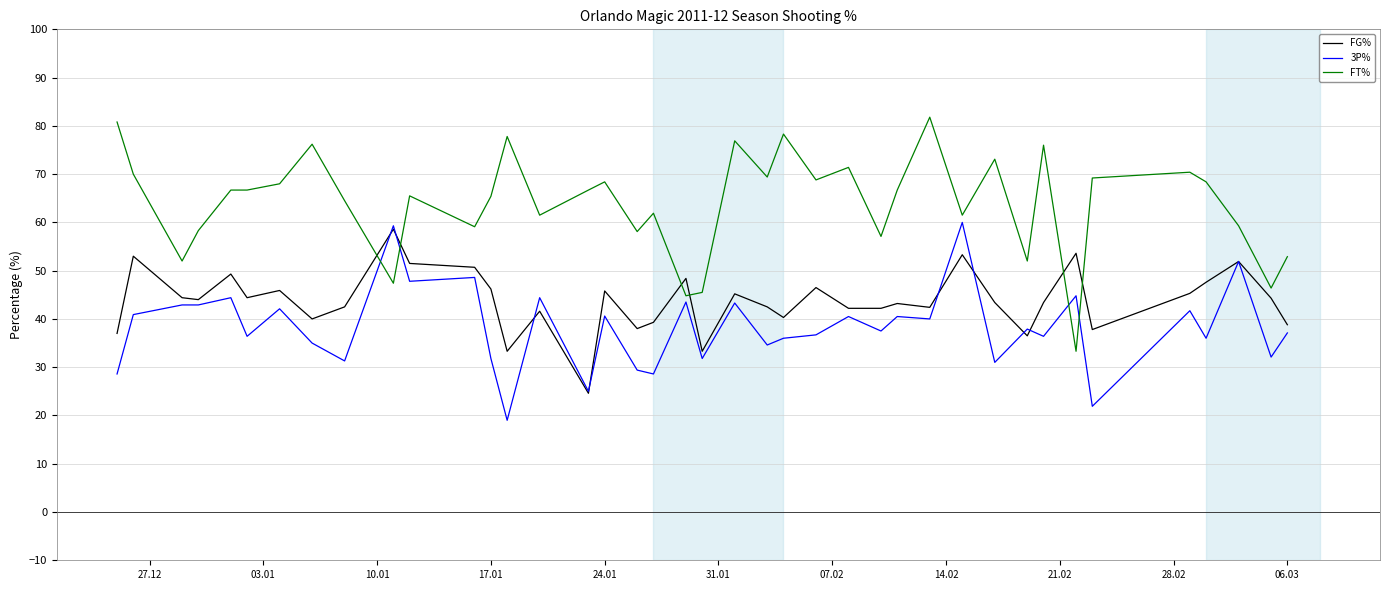

Which series has the largest total across all categories?

FT%